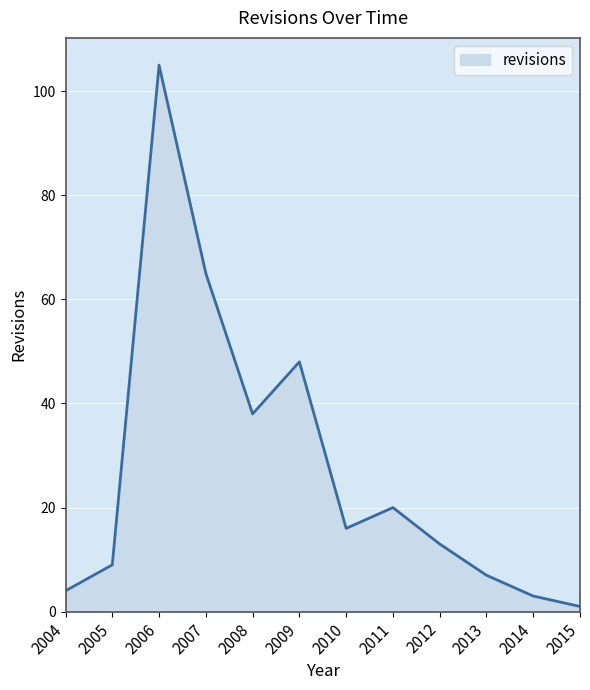

What is the difference between the maximum and minimum values?

104